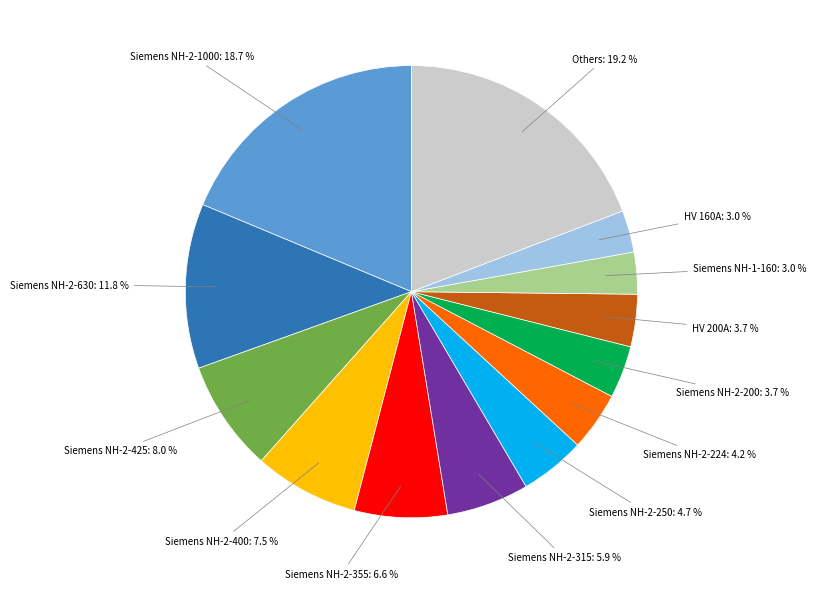

Is there a majority slice in this chart?

No